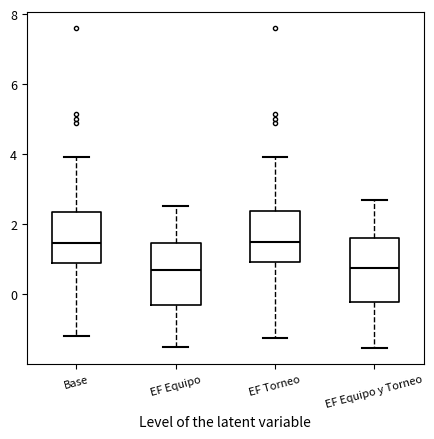

Reading left to right, read every box against the y-axis: the position of its median line, the range the box covers, and the ends of its whiskers. The values are not printed on the chart, so give them approximately, as read against the axis.

Base: median 1.4, box 0.8 to 2.4, whiskers -1.2 to 4.0
EF Equipo: median 0.8, box -0.2 to 1.4, whiskers -1.6 to 2.6
EF Torneo: median 1.4, box 1.0 to 2.4, whiskers -1.2 to 4.0
EF Equipo y Torneo: median 0.8, box -0.2 to 1.6, whiskers -1.6 to 2.6